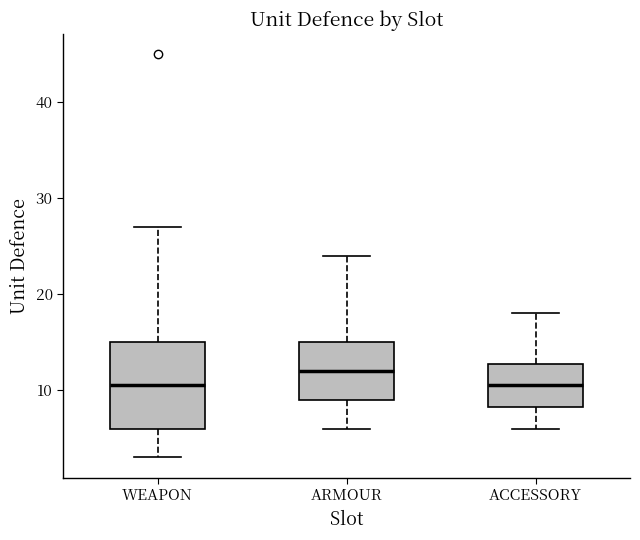

Which box's median line is the highest?

ARMOUR